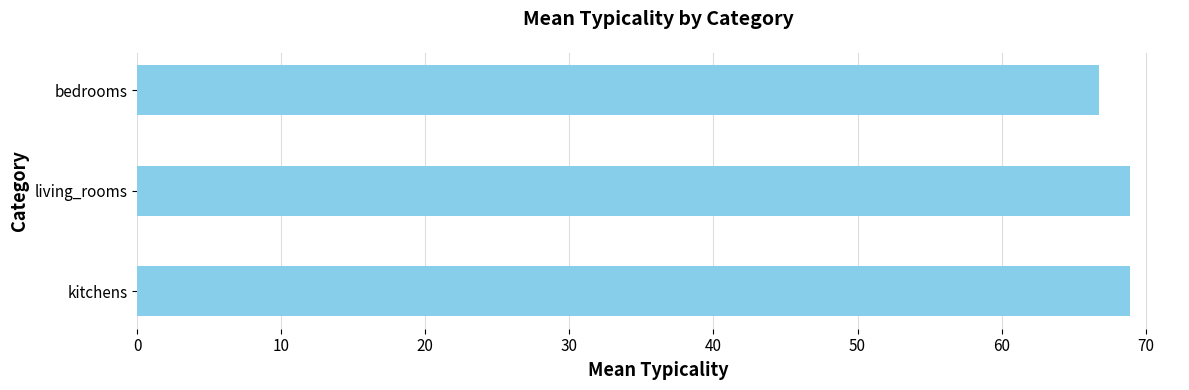

What is the difference between the maximum and minimum values?

2.2